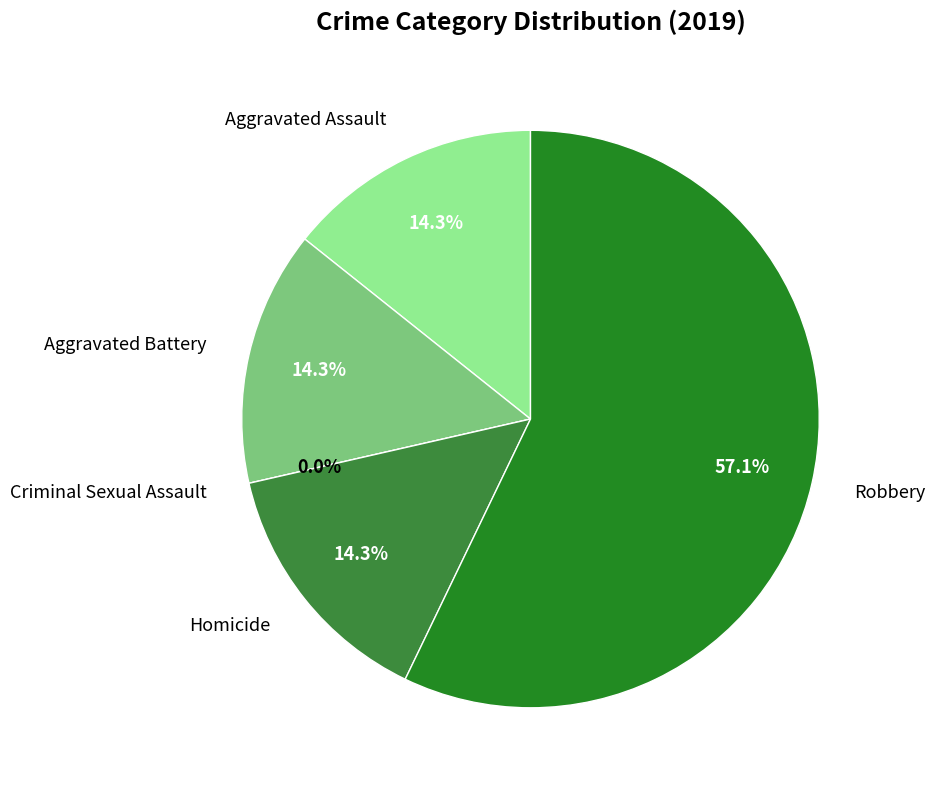

Rank the categories by value from highest to lowest.

Robbery, Aggravated Assault, Aggravated Battery, Homicide, Criminal Sexual Assault